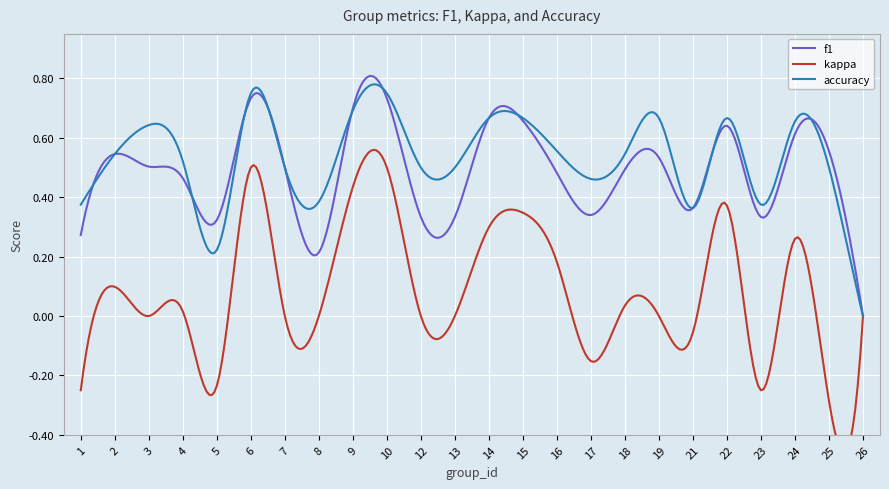

At which label does f1 reach its minimum?

26